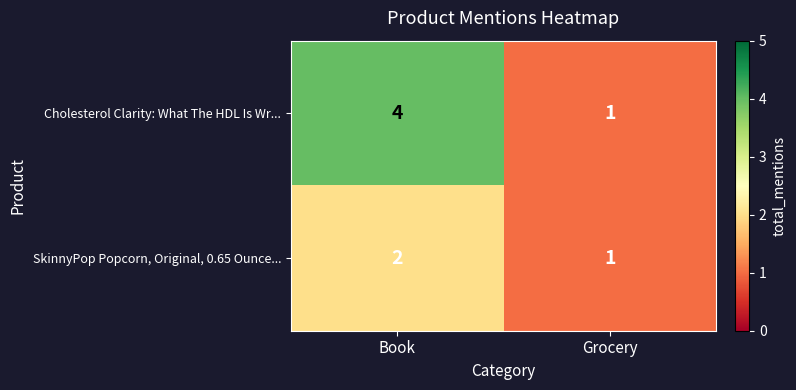

What is the spread (max minus min) of values at Book?

2